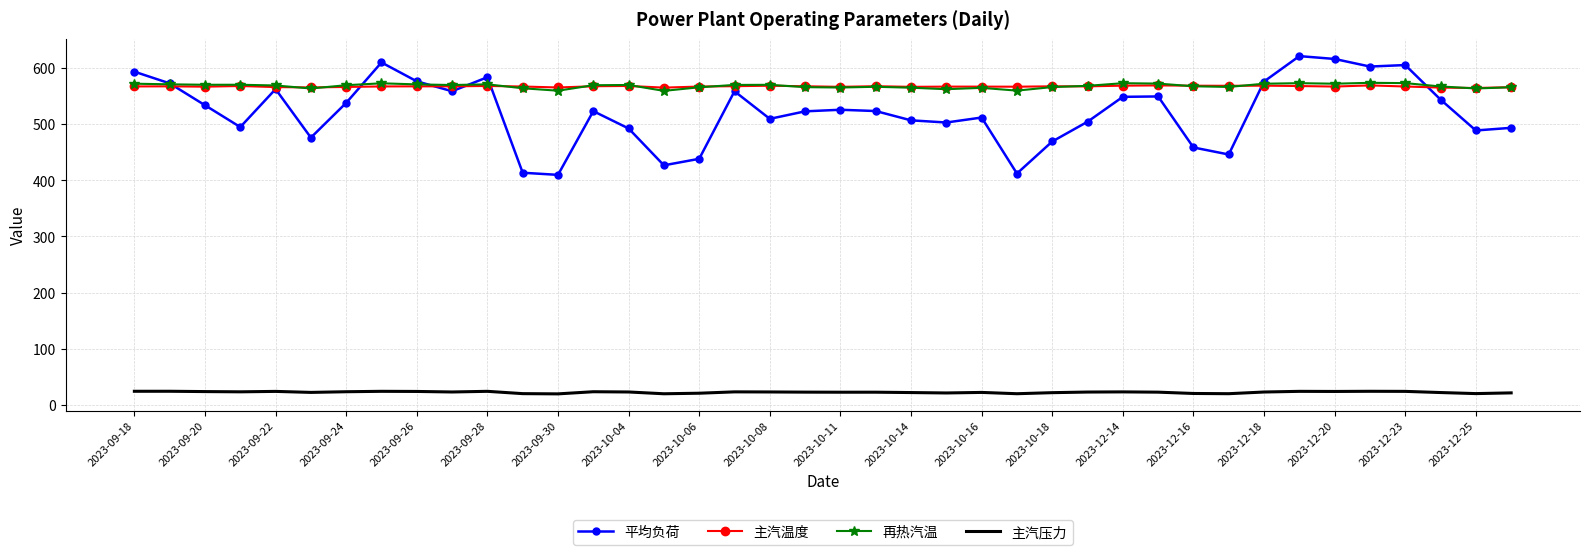

True or false: 主汽压力 and 主汽温度 cross at least once.

False